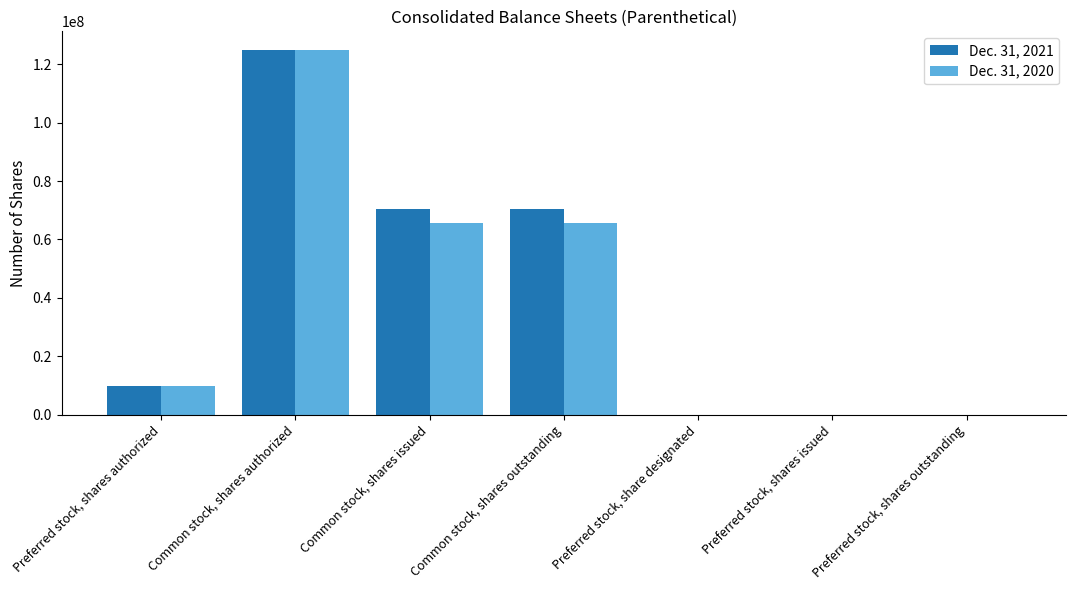

Is it true that Dec. 31, 2020 equals 59634831 at Common stock, shares authorized?

False